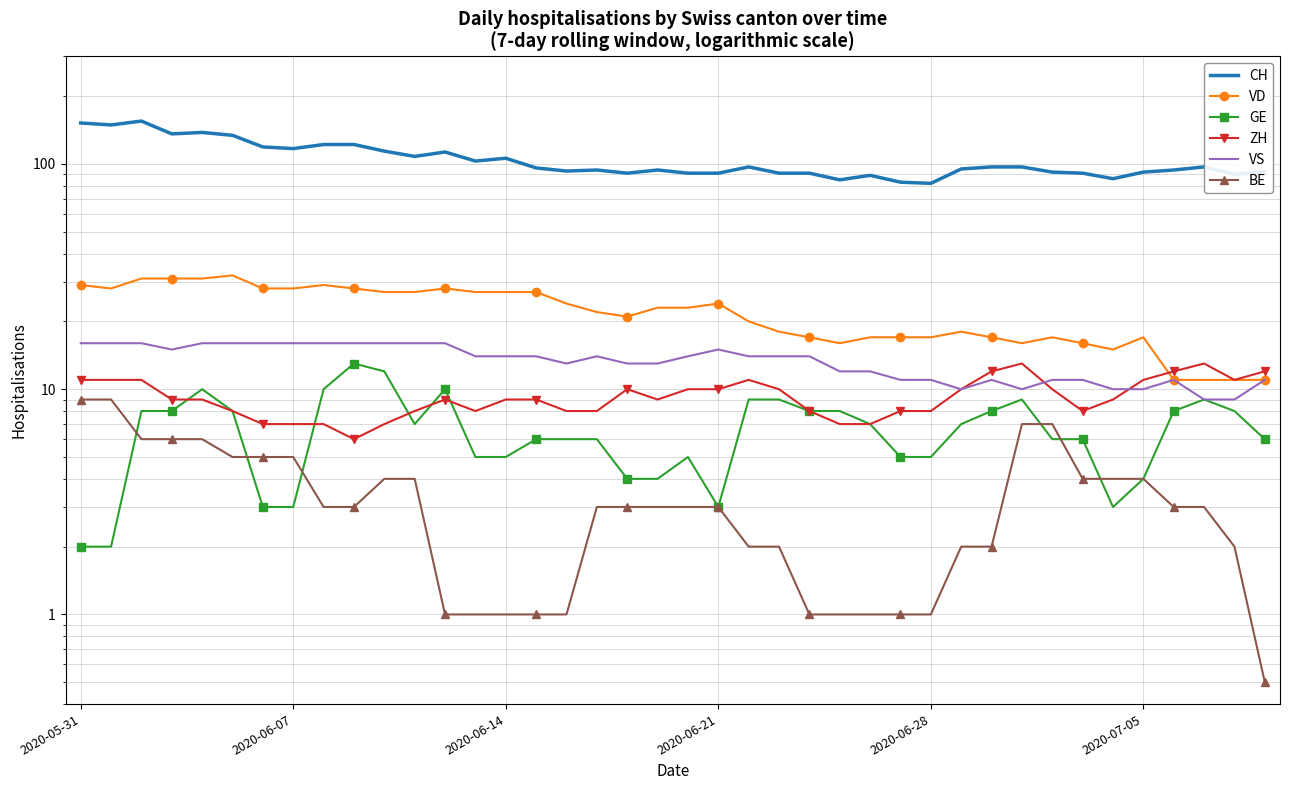

Which series has the largest total across all categories?

CH